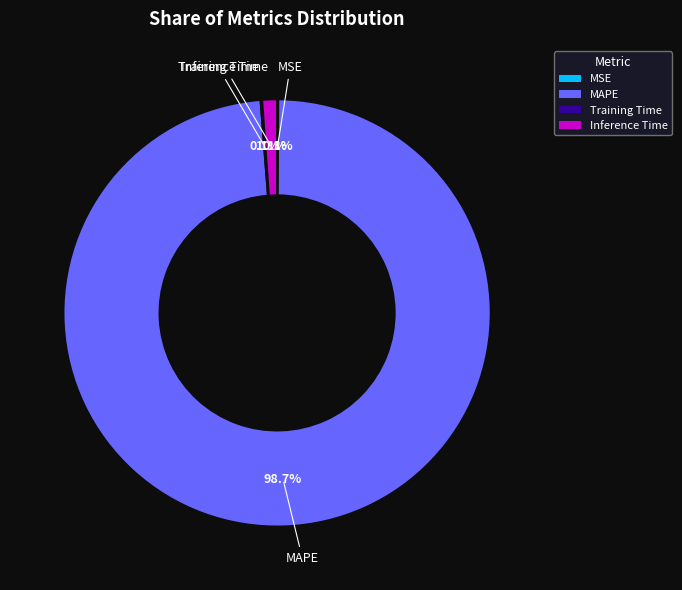

What percentage is NOT represented by Inference Time?

98.9%